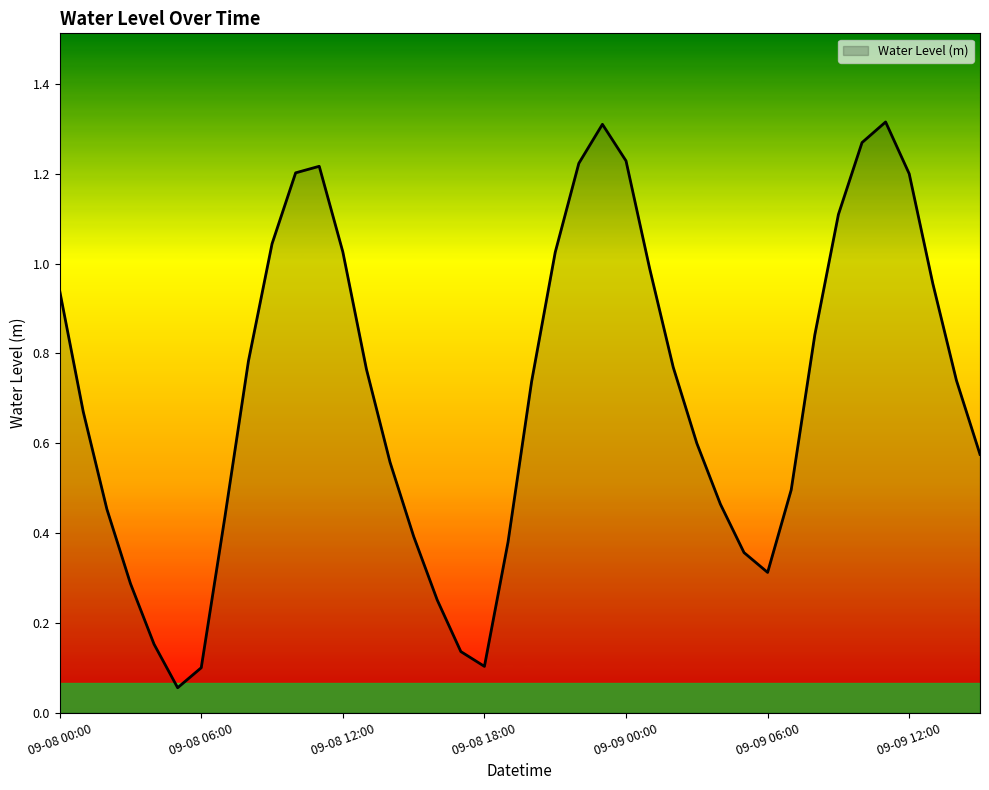

Reading left to right, transcribe all the data shown in this chart.

0.9	0.7	0.5	0.3	0.2	0.1	0.1	0.4	0.8	1.0	1.2	1.2	1.0	0.8	0.6	0.4	0.3	0.1	0.1	0.4	0.7	1.0	1.2	1.3	1.2	1.0	0.8	0.6	0.5	0.4	0.3	0.5	0.8	1.1	1.3	1.3	1.2	1.0	0.7	0.6